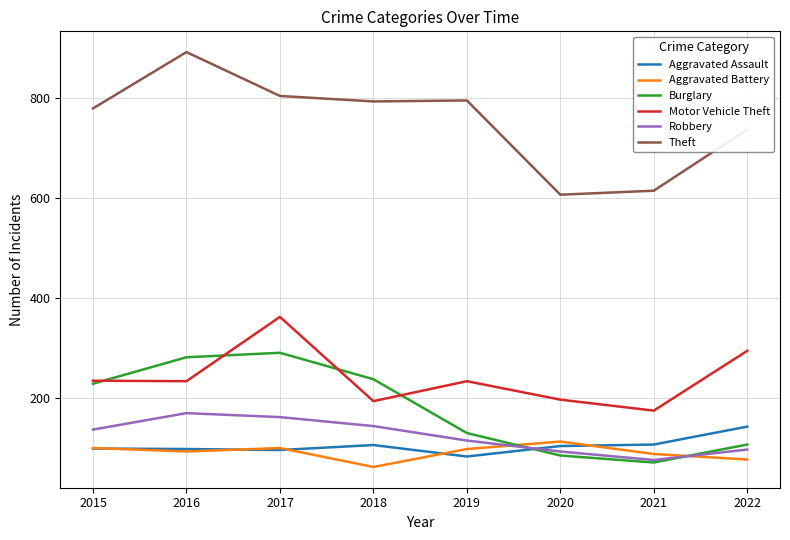

What is the average value of the Aggravated Assault series?

104